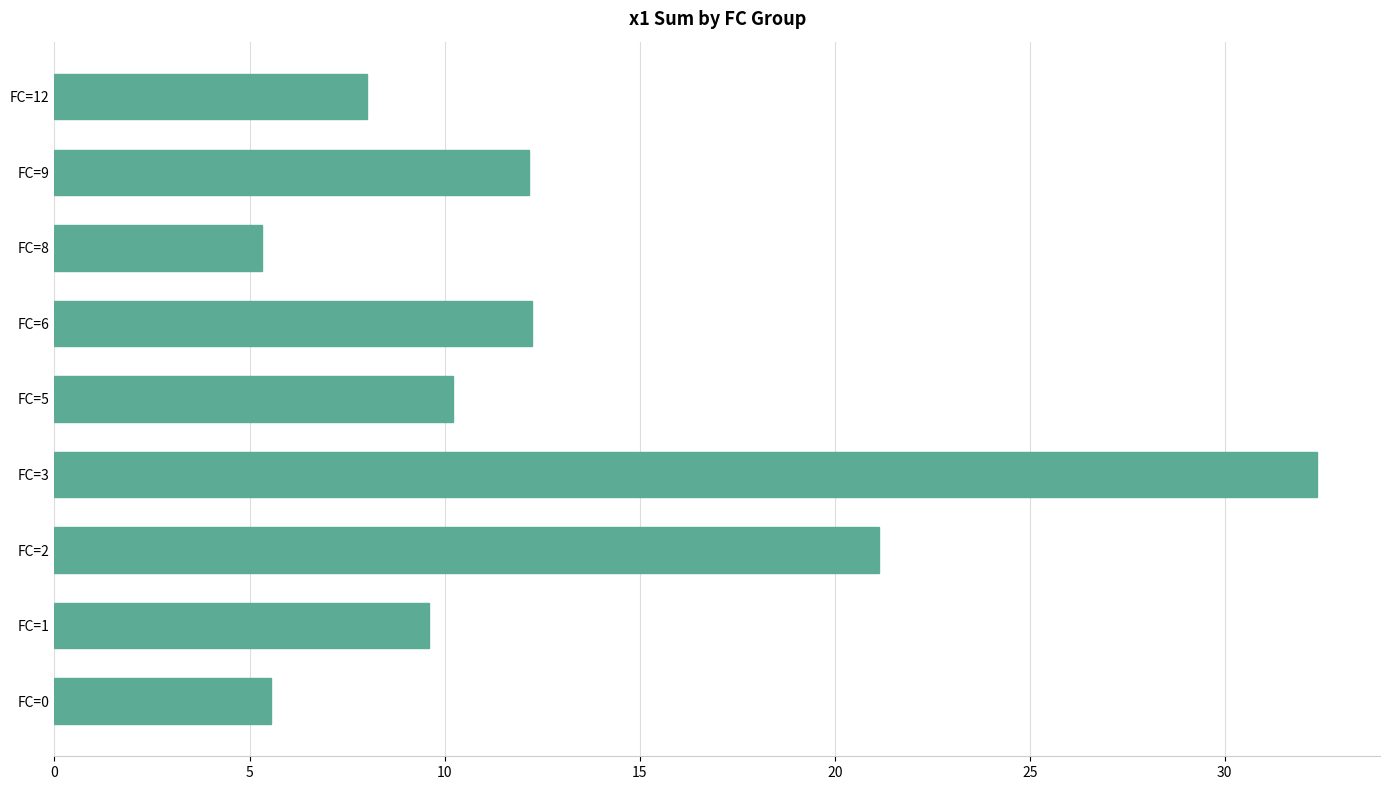

What is the average value?

13.0